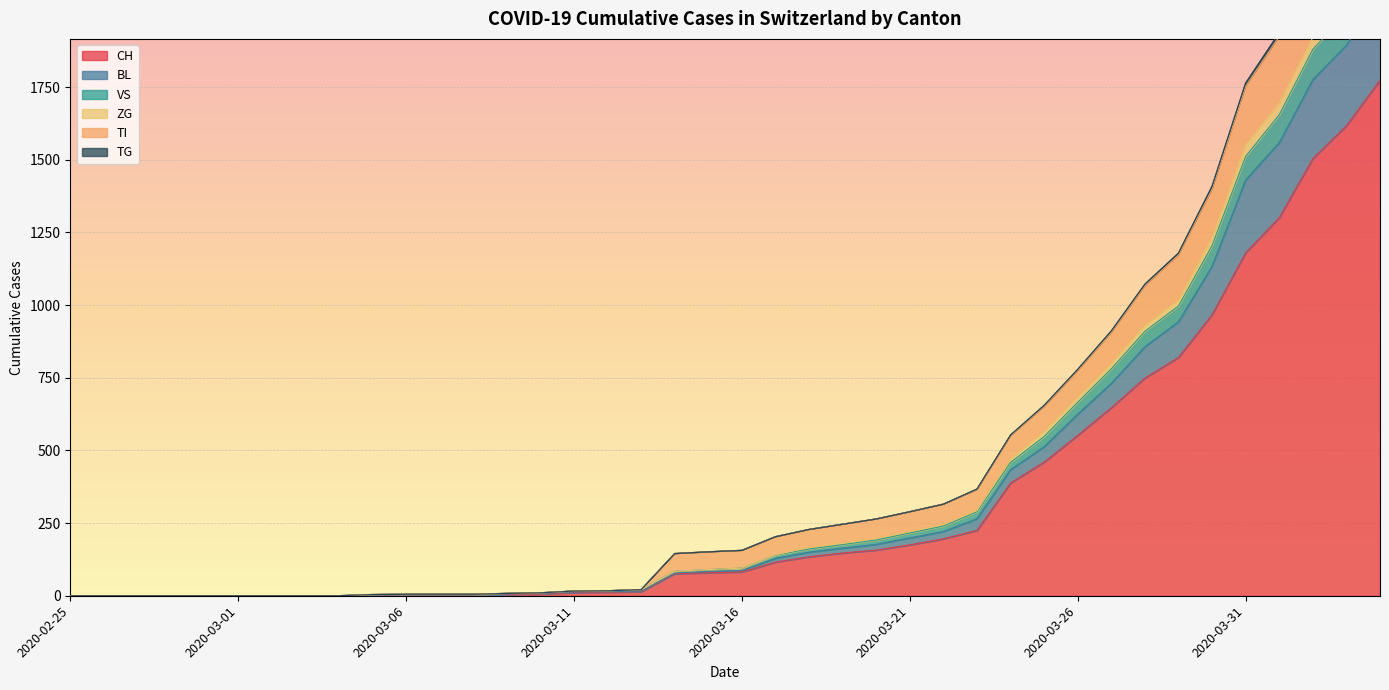

Reading left to right, list all the values displayed in this chart.

CH: 2020-02-25=0	2020-02-26=0	2020-02-27=0	2020-02-28=0	2020-02-29=0	2020-03-01=0	2020-03-02=0	2020-03-03=0	2020-03-04=0	2020-03-05=2	2020-03-06=3	2020-03-07=3	2020-03-08=3	2020-03-09=5	2020-03-10=6	2020-03-11=11	2020-03-12=12	2020-03-13=14	2020-03-14=76	2020-03-15=79	2020-03-16=82	2020-03-17=116	2020-03-18=134	2020-03-19=147	2020-03-20=157	2020-03-21=175	2020-03-22=196	2020-03-23=225	2020-03-24=388	2020-03-25=460	2020-03-26=552	2020-03-27=647	2020-03-28=749	2020-03-29=820	2020-03-30=967	2020-03-31=1180	2020-04-01=1301	2020-04-02=1504	2020-04-03=1617	2020-04-04=1774
BL: 2020-02-25=0	2020-02-26=0	2020-02-27=0	2020-02-28=0	2020-02-29=0	2020-03-01=0	2020-03-02=0	2020-03-03=0	2020-03-04=0	2020-03-05=2	2020-03-06=3	2020-03-07=3	2020-03-08=3	2020-03-09=6	2020-03-10=8	2020-03-11=13	2020-03-12=14	2020-03-13=16	2020-03-14=78	2020-03-15=84	2020-03-16=87	2020-03-17=129	2020-03-18=150	2020-03-19=164	2020-03-20=177	2020-03-21=199	2020-03-22=221	2020-03-23=265	2020-03-24=434	2020-03-25=513	2020-03-26=625	2020-03-27=731	2020-03-28=857	2020-03-29=943	2020-03-30=1134	2020-03-31=1431	2020-04-01=1559	2020-04-02=1776	2020-04-03=1894	2020-04-04=2083
VS: 2020-02-25=0	2020-02-26=0	2020-02-27=0	2020-02-28=0	2020-02-29=0	2020-03-01=0	2020-03-02=0	2020-03-03=0	2020-03-04=0	2020-03-05=4	2020-03-06=5	2020-03-07=5	2020-03-08=5	2020-03-09=8	2020-03-10=10	2020-03-11=16	2020-03-12=17	2020-03-13=21	2020-03-14=145	2020-03-15=151	2020-03-16=156	2020-03-17=203	2020-03-18=228	2020-03-19=246	2020-03-20=264	2020-03-21=289	2020-03-22=315	2020-03-23=365	2020-03-24=551	2020-03-25=651	2020-03-26=775	2020-03-27=906	2020-03-28=1067	2020-03-29=1173	2020-03-30=1399	2020-03-31=1753	2020-04-01=1924	2020-04-02=2184	2020-04-03=2334	2020-04-04=2555
ZG: 2020-02-25=0	2020-02-26=0	2020-02-27=0	2020-02-28=0	2020-02-29=0	2020-03-01=0	2020-03-02=0	2020-03-03=0	2020-03-04=0	2020-03-05=4	2020-03-06=5	2020-03-07=5	2020-03-08=5	2020-03-09=8	2020-03-10=10	2020-03-11=16	2020-03-12=17	2020-03-13=21	2020-03-14=84	2020-03-15=90	2020-03-16=95	2020-03-17=141	2020-03-18=166	2020-03-19=181	2020-03-20=197	2020-03-21=221	2020-03-22=245	2020-03-23=294	2020-03-24=471	2020-03-25=566	2020-03-26=684	2020-03-27=799	2020-03-28=931	2020-03-29=1018	2020-03-30=1234	2020-03-31=1551	2020-04-01=1695	2020-04-02=1921	2020-04-03=2047	2020-04-04=2241
TI: 2020-02-25=0	2020-02-26=0	2020-02-27=0	2020-02-28=0	2020-02-29=0	2020-03-01=0	2020-03-02=0	2020-03-03=0	2020-03-04=0	2020-03-05=4	2020-03-06=5	2020-03-07=5	2020-03-08=5	2020-03-09=8	2020-03-10=10	2020-03-11=16	2020-03-12=17	2020-03-13=21	2020-03-14=145	2020-03-15=151	2020-03-16=156	2020-03-17=203	2020-03-18=228	2020-03-19=246	2020-03-20=264	2020-03-21=289	2020-03-22=315	2020-03-23=367	2020-03-24=553	2020-03-25=655	2020-03-26=779	2020-03-27=911	2020-03-28=1072	2020-03-29=1179	2020-03-30=1409	2020-03-31=1764	2020-04-01=1937	2020-04-02=2198	2020-04-03=2352	2020-04-04=2576
TG: 2020-02-25=0	2020-02-26=0	2020-02-27=0	2020-02-28=0	2020-02-29=0	2020-03-01=0	2020-03-02=0	2020-03-03=0	2020-03-04=0	2020-03-05=4	2020-03-06=5	2020-03-07=5	2020-03-08=5	2020-03-09=8	2020-03-10=10	2020-03-11=16	2020-03-12=17	2020-03-13=21	2020-03-14=84	2020-03-15=90	2020-03-16=95	2020-03-17=140	2020-03-18=161	2020-03-19=176	2020-03-20=192	2020-03-21=216	2020-03-22=240	2020-03-23=289	2020-03-24=459	2020-03-25=548	2020-03-26=666	2020-03-27=781	2020-03-28=910	2020-03-29=997	2020-03-30=1205	2020-03-31=1512	2020-04-01=1655	2020-04-02=1880	2020-04-03=2003	2020-04-04=2195